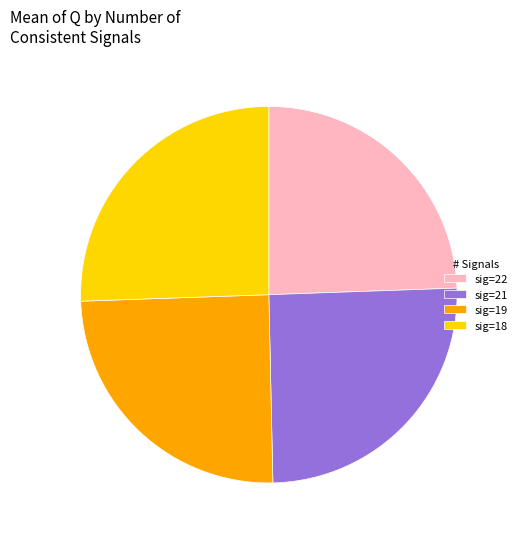

Does sig=22 account for over 50% of the chart?

No